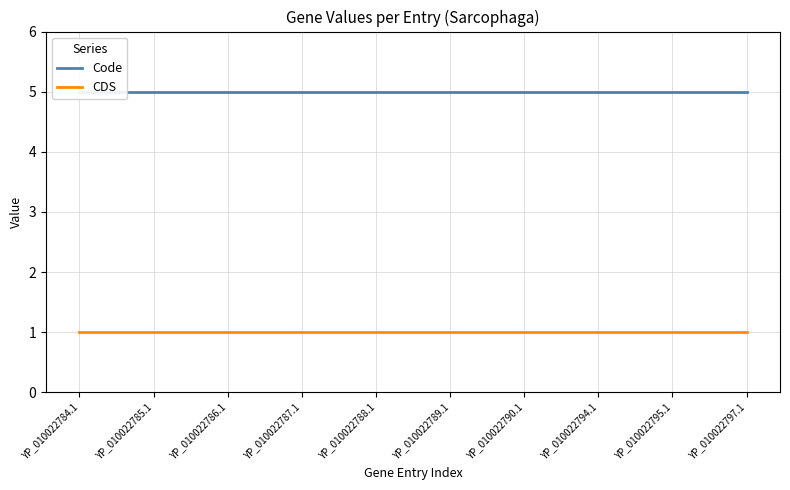

At which label is CDS closest to 1?

YP_010022784.1